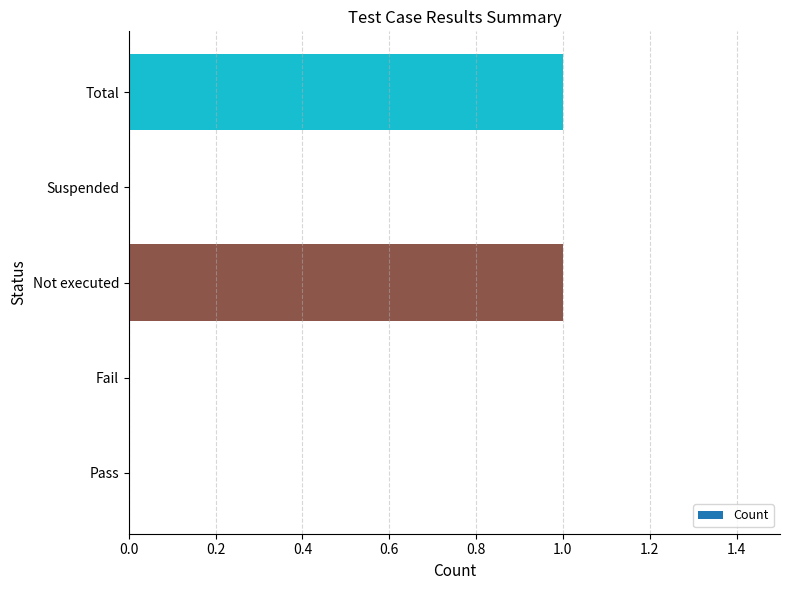

Which has a higher value, Fail or Not executed?

Not executed